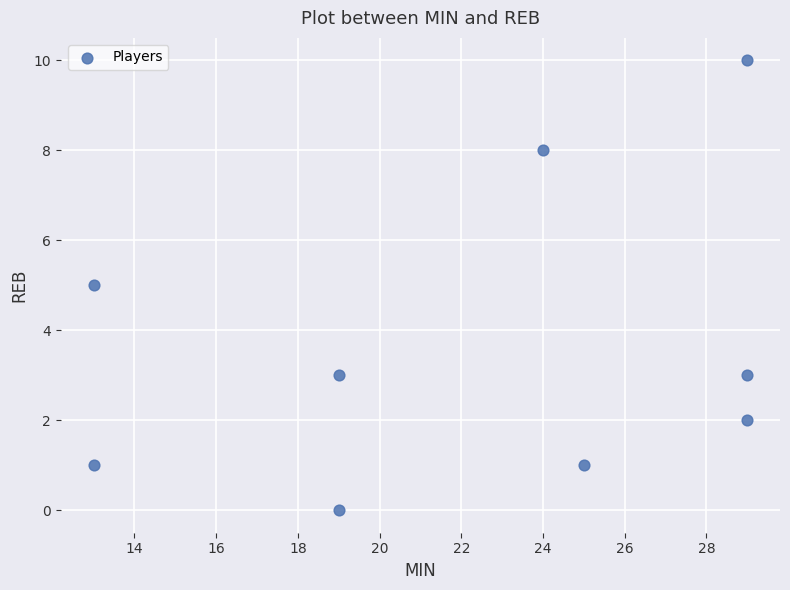

What is the average X value?

22